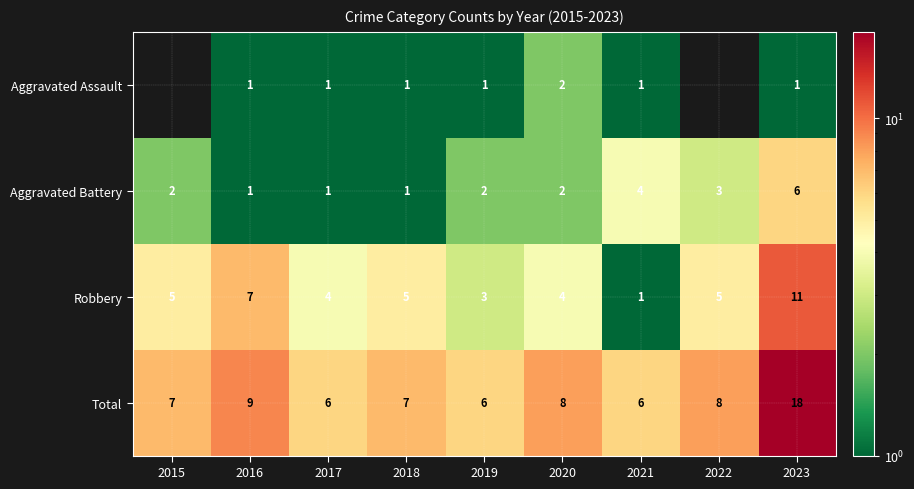

Is the value of Total at 2023 greater than the value of Aggravated Battery at 2015?

Yes